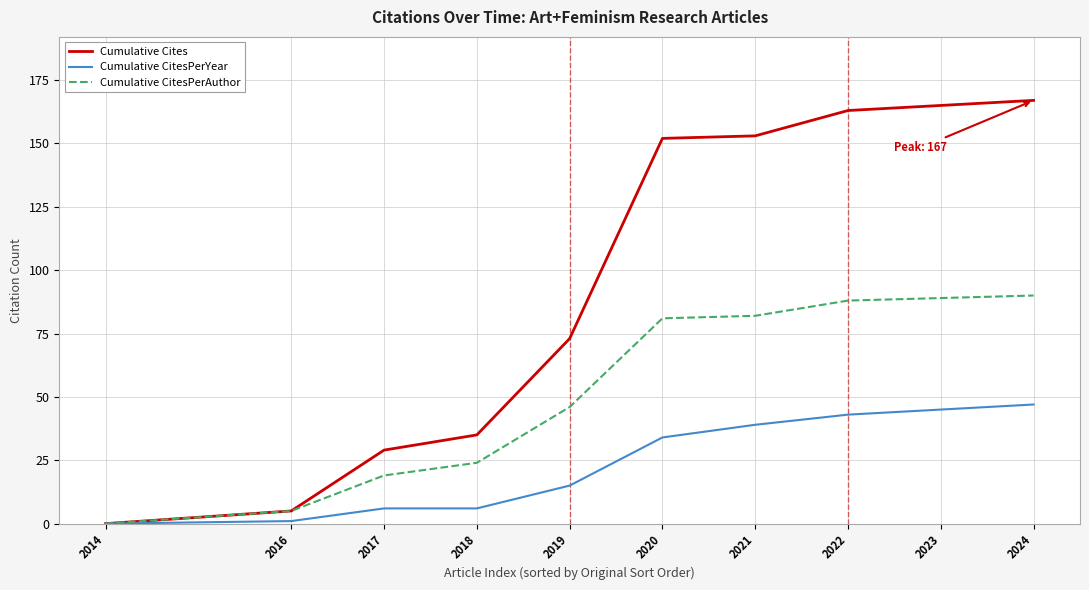

Reading left to right, what are all the values shown in this chart?

Cumulative Cites: 0	5	29	35	73	152	153	163	165	167
Cumulative CitesPerYear: 0	1	6	6	15	34	39	43	45	47
Cumulative CitesPerAuthor: 0	5	19	24	46	81	82	88	89	90